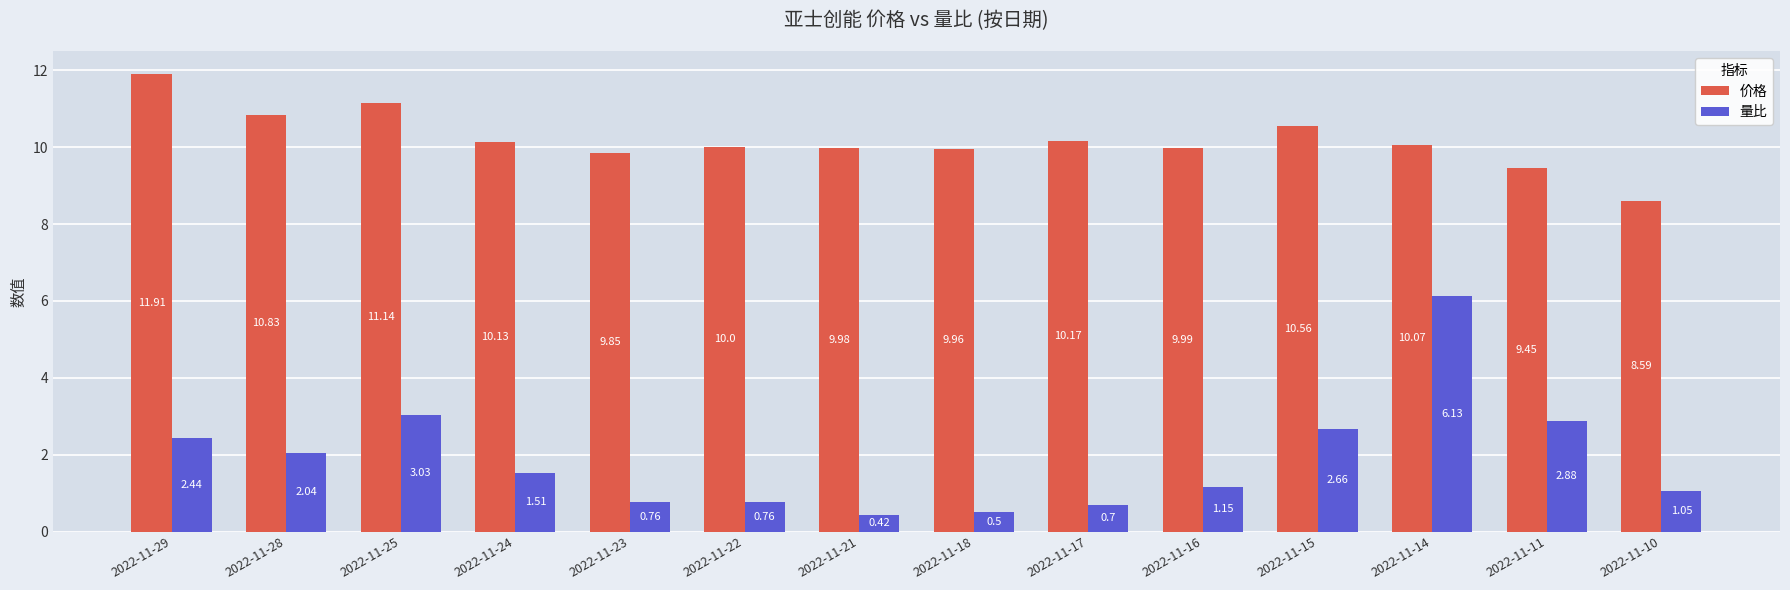

Is the value of 量比 at 2022-11-10 greater than the value of 价格 at 2022-11-29?

No